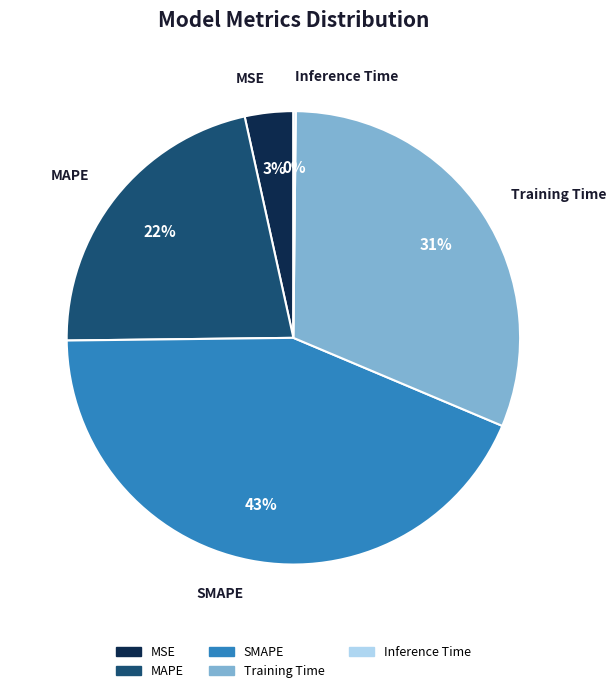

What is the largest slice in the pie chart?

SMAPE